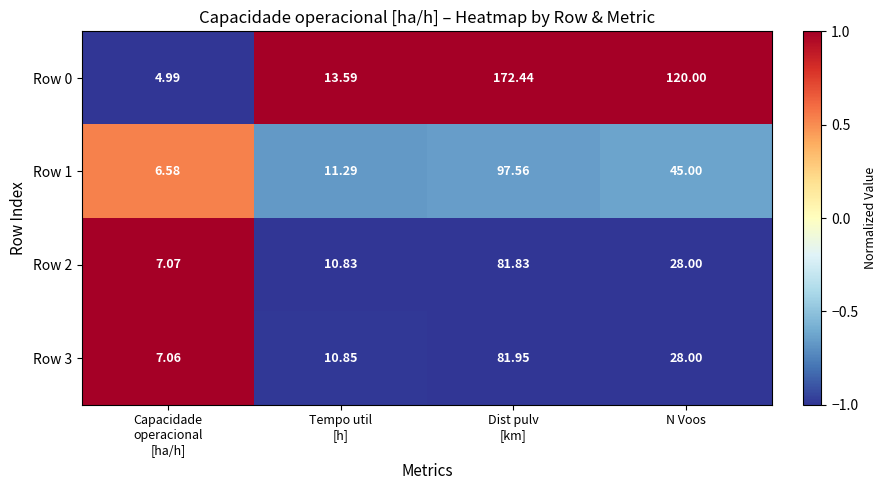

Where is Row 3 nearest to the value 44?

N Voos